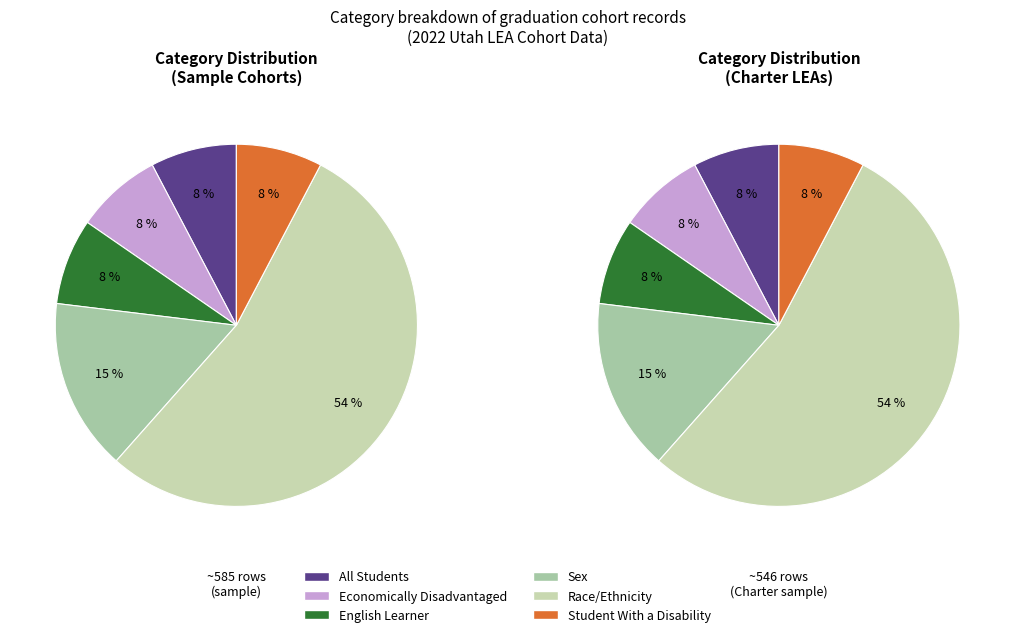

To the nearest percent, what portion does English Learner represent?

8%